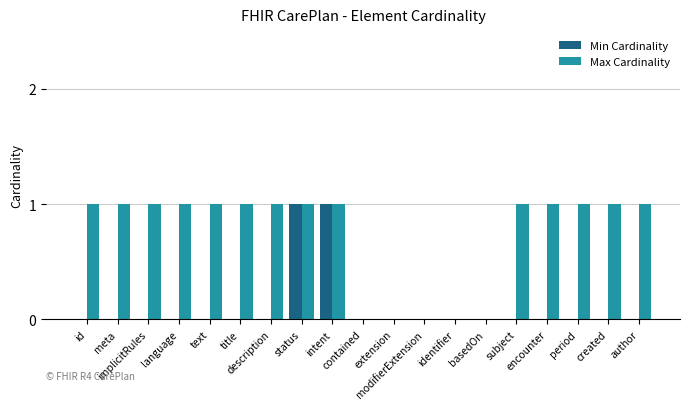

What is the sum of all Max Cardinality values?

14